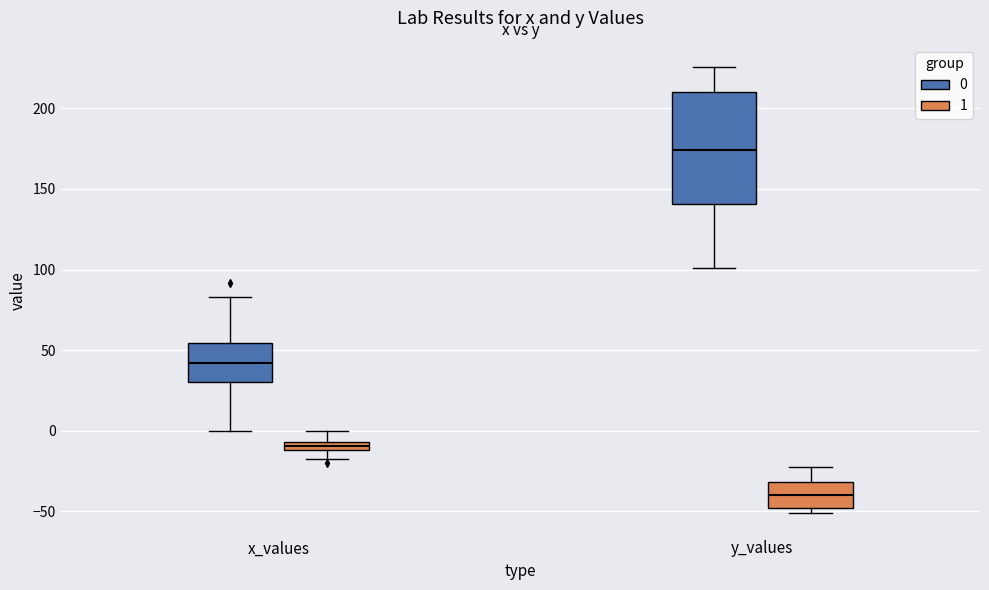

Which box has the highest median line?

y_values (0)